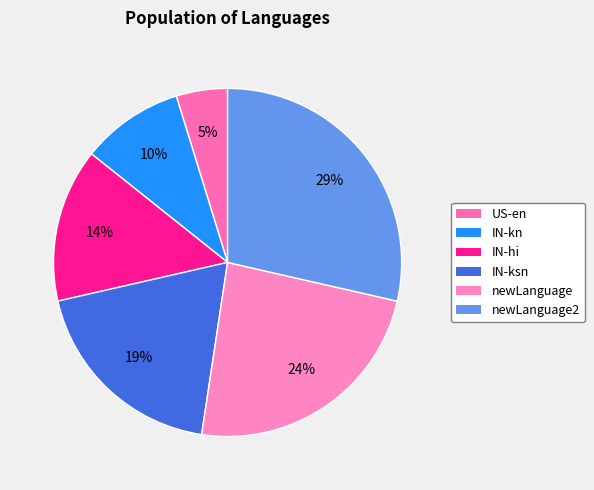

Is it true that IN-kn is 1% of the pie?

False